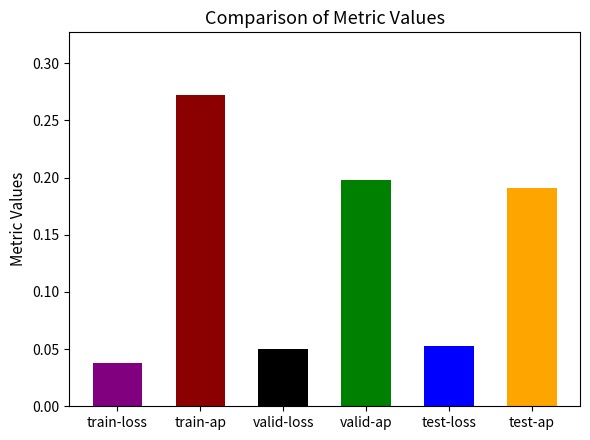

What is the sum of all values?

0.8